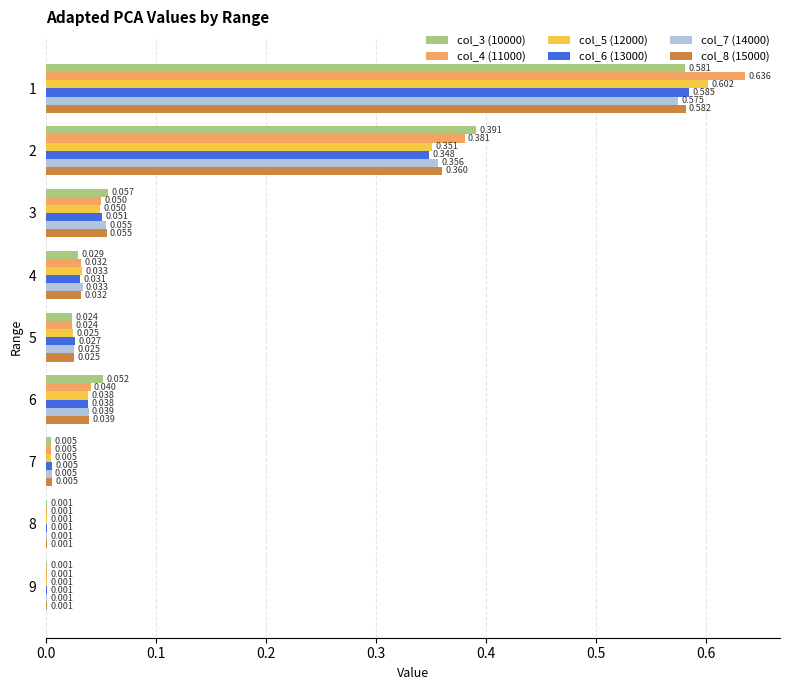

Is the value of col_7 (14000) at 3 greater than the value of col_4 (11000) at 9?

Yes